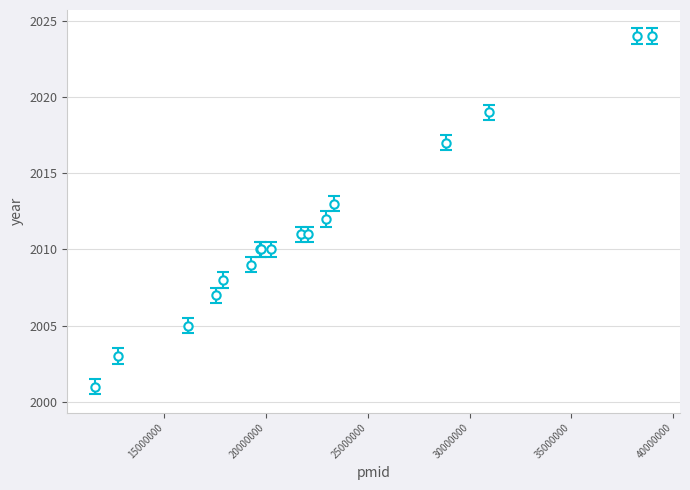

What is the minimum value shown in the chart?

2001